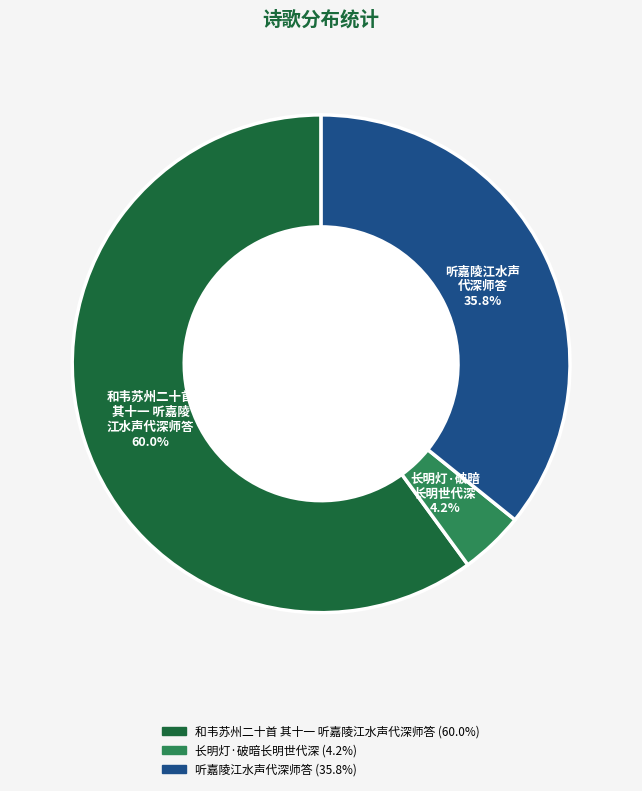

How many slices are in this pie chart?

3